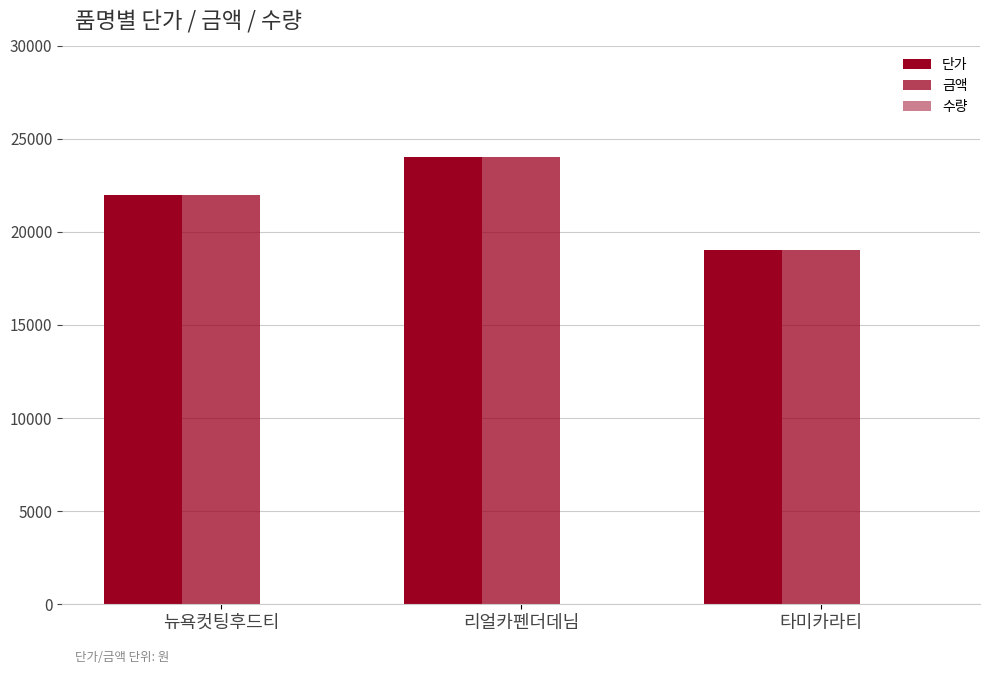

Reading right to left, extract all data points from this chart.

단가: 타미카라티=19000	리얼카펜더데님=24000	뉴욕컷팅후드티=22000
금액: 타미카라티=19000	리얼카펜더데님=24000	뉴욕컷팅후드티=22000
수량: 타미카라티=1	리얼카펜더데님=1	뉴욕컷팅후드티=1